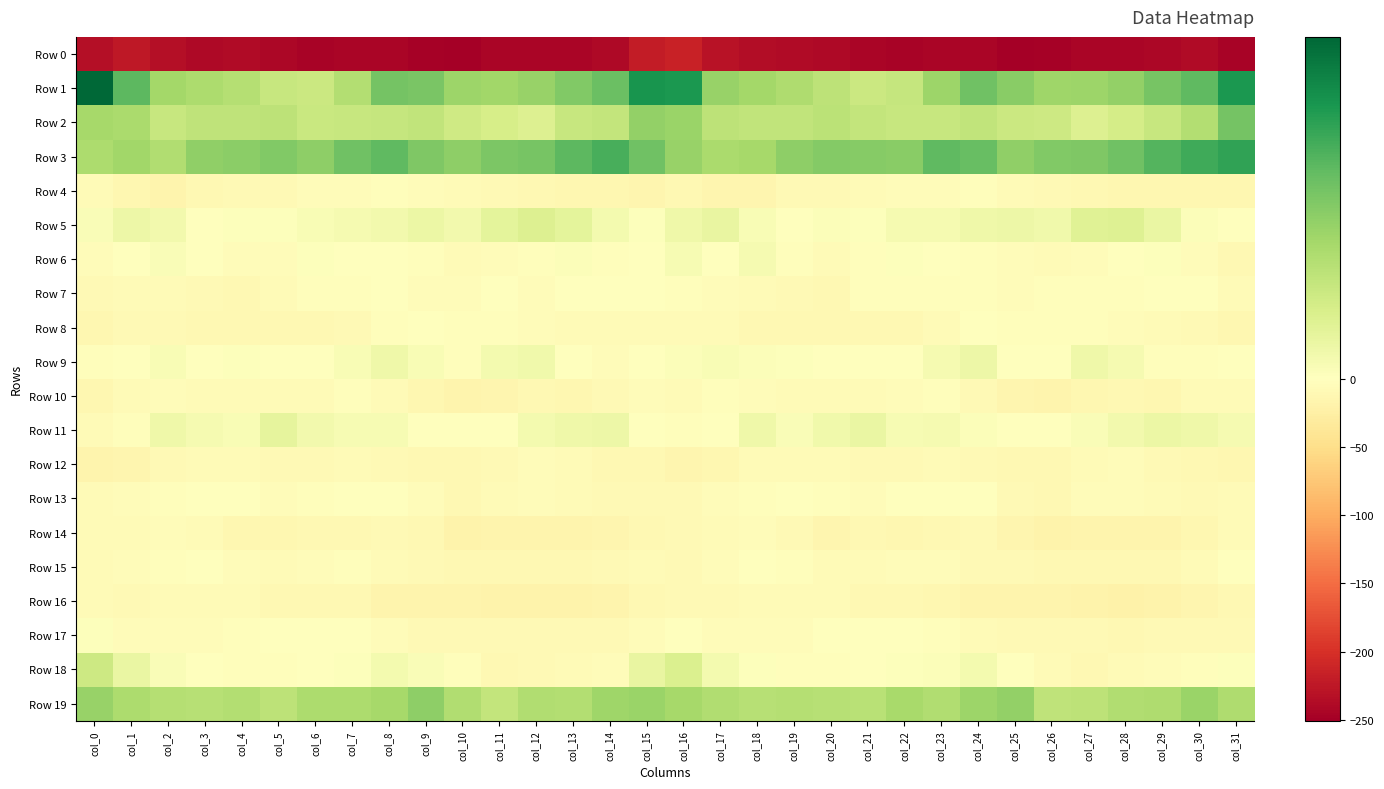

Reading left to right, list all the values displayed in this chart.

Row 0: col_0=-234.9	col_1=-223.9	col_2=-234.5	col_3=-239.0	col_4=-238.0	col_5=-242.3	col_6=-245.7	col_7=-244.6	col_8=-243.2	col_9=-248.3	col_10=-250.6	col_11=-244.2	col_12=-243.7	col_13=-243.6	col_14=-239.9	col_15=-220.4	col_16=-213.9	col_17=-230.7	col_18=-236.5	col_19=-238.4	col_20=-239.0	col_21=-244.6	col_22=-245.2	col_23=-243.9	col_24=-244.5	col_25=-250.5	col_26=-248.2	col_27=-243.0	col_28=-244.4	col_29=-242.5	col_30=-237.9	col_31=-246.5
Row 1: col_0=46.1	col_1=28.5	col_2=18.4	col_3=17.2	col_4=15.5	col_5=12.5	col_6=11.6	col_7=16.1	col_8=25.2	col_9=24.6	col_10=19.5	col_11=19.0	col_12=20.2	col_13=23.6	col_14=26.7	col_15=37.1	col_16=36.4	col_17=20.5	col_18=18.5	col_19=16.8	col_20=14.2	col_21=11.7	col_22=12.9	col_23=19.6	col_24=25.9	col_25=22.4	col_26=19.1	col_27=19.5	col_28=21.0	col_29=25.1	col_30=28.1	col_31=36.7
Row 2: col_0=18.0	col_1=17.5	col_2=12.5	col_3=13.9	col_4=13.9	col_5=14.3	col_6=12.0	col_7=12.5	col_8=12.6	col_9=13.5	col_10=10.9	col_11=9.7	col_12=8.3	col_13=12.5	col_14=13.1	col_15=21.0	col_16=19.9	col_17=14.2	col_18=13.4	col_19=13.6	col_20=14.6	col_21=13.3	col_22=12.6	col_23=12.4	col_24=13.4	col_25=11.7	col_26=11.5	col_27=8.1	col_28=9.9	col_29=12.4	col_30=16.0	col_31=25.2
Row 3: col_0=17.2	col_1=18.8	col_2=16.4	col_3=21.3	col_4=22.3	col_5=23.5	col_6=21.9	col_7=26.1	col_8=28.3	col_9=23.8	col_10=21.8	col_11=24.3	col_12=24.9	col_13=28.8	col_14=31.1	col_15=26.0	col_16=20.3	col_17=17.4	col_18=18.2	col_19=21.7	col_20=23.3	col_21=22.7	col_22=22.5	col_23=28.1	col_24=27.3	col_25=21.5	col_26=23.6	col_27=24.0	col_28=26.3	col_29=29.7	col_30=32.1	col_31=34.1
Row 4: col_0=-7.8	col_1=-12.1	col_2=-16.2	col_3=-10.9	col_4=-9.3	col_5=-8.0	col_6=-5.0	col_7=-5.1	col_8=-2.6	col_9=-4.7	col_10=-7.8	col_11=-8.8	col_12=-11.5	col_13=-12.3	col_14=-12.5	col_15=-13.8	col_16=-11.6	col_17=-13.9	col_18=-15.0	col_19=-9.6	col_20=-9.3	col_21=-6.3	col_22=-5.7	col_23=-3.9	col_24=-2.5	col_25=-6.6	col_26=-7.8	col_27=-9.9	col_28=-11.9	col_29=-12.3	col_30=-13.0	col_31=-11.9
Row 5: col_0=1.3	col_1=4.3	col_2=3.2	col_3=0.3	col_4=0.5	col_5=0.4	col_6=1.6	col_7=2.4	col_8=3.0	col_9=4.5	col_10=3.1	col_11=6.2	col_12=8.0	col_13=6.3	col_14=2.8	col_15=0.6	col_16=3.7	col_17=5.4	col_18=1.8	col_19=-0.1	col_20=0.8	col_21=0.6	col_22=2.3	col_23=2.3	col_24=3.9	col_25=4.0	col_26=3.4	col_27=7.4	col_28=7.8	col_29=5.0	col_30=1.0	col_31=-1.6
Row 6: col_0=-4.3	col_1=-1.9	col_2=1.3	col_3=0.1	col_4=-5.7	col_5=-4.0	col_6=0.5	col_7=-0.9	col_8=-1.6	col_9=-3.9	col_10=-6.1	col_11=-5.0	col_12=-2.8	col_13=0.8	col_14=-2.5	col_15=-0.3	col_16=2.1	col_17=-0.0	col_18=2.4	col_19=-2.8	col_20=-5.9	col_21=-2.0	col_22=0.5	col_23=-1.7	col_24=-2.0	col_25=-5.2	col_26=-6.1	col_27=-4.3	col_28=-1.2	col_29=0.4	col_30=-4.7	col_31=-10.3
Row 7: col_0=-8.5	col_1=-6.8	col_2=-6.5	col_3=-8.3	col_4=-10.9	col_5=-5.9	col_6=-2.3	col_7=-3.2	col_8=-1.2	col_9=-4.1	col_10=-5.1	col_11=-1.7	col_12=-4.4	col_13=-1.4	col_14=-1.7	col_15=-0.3	col_16=-3.0	col_17=-5.0	col_18=-7.0	col_19=-9.3	col_20=-10.7	col_21=-3.2	col_22=-3.4	col_23=-2.2	col_24=-2.0	col_25=-5.1	col_26=-3.6	col_27=-2.1	col_28=-3.9	col_29=-1.1	col_30=-1.9	col_31=-6.0
Row 8: col_0=-12.7	col_1=-9.2	col_2=-9.1	col_3=-10.5	col_4=-11.2	col_5=-10.6	col_6=-11.6	col_7=-8.3	col_8=-2.7	col_9=-1.4	col_10=-3.2	col_11=-2.1	col_12=-4.3	col_13=-6.8	col_14=-6.6	col_15=-7.0	col_16=-6.7	col_17=-6.6	col_18=-10.2	col_19=-10.4	col_20=-11.4	col_21=-10.6	col_22=-11.1	col_23=-5.9	col_24=-1.7	col_25=-2.2	col_26=-2.8	col_27=-2.4	col_28=-5.7	col_29=-6.7	col_30=-8.1	col_31=-12.5
Row 9: col_0=-3.2	col_1=-1.2	col_2=1.5	col_3=0.3	col_4=0.6	col_5=-1.3	col_6=-0.8	col_7=1.6	col_8=3.9	col_9=1.6	col_10=-2.3	col_11=2.6	col_12=3.4	col_13=-1.0	col_14=-4.0	col_15=-0.7	col_16=0.9	col_17=1.7	col_18=0.8	col_19=0.5	col_20=0.3	col_21=-1.4	col_22=0.2	col_23=2.3	col_24=4.1	col_25=-1.0	col_26=-0.6	col_27=3.7	col_28=2.2	col_29=-3.0	col_30=-3.4	col_31=-0.2
Row 10: col_0=-12.6	col_1=-6.8	col_2=-4.0	col_3=-7.3	col_4=-7.2	col_5=-6.7	col_6=-6.6	col_7=-2.2	col_8=-6.7	col_9=-13.2	col_10=-17.5	col_11=-14.3	col_12=-10.6	col_13=-12.2	col_14=-8.9	col_15=-5.6	col_16=-5.9	col_17=-3.3	col_18=-5.9	col_19=-7.3	col_20=-6.7	col_21=-7.5	col_22=-4.7	col_23=-2.9	col_24=-9.2	col_25=-15.5	col_26=-16.6	col_27=-12.9	col_28=-10.2	col_29=-12.6	col_30=-6.9	col_31=-7.4
Row 11: col_0=-7.0	col_1=-3.9	col_2=3.7	col_3=2.3	col_4=1.6	col_5=5.8	col_6=3.0	col_7=1.9	col_8=1.9	col_9=-0.3	col_10=-1.8	col_11=-0.0	col_12=2.7	col_13=3.8	col_14=4.3	col_15=-0.0	col_16=-3.1	col_17=-0.4	col_18=3.8	col_19=1.3	col_20=3.5	col_21=4.9	col_22=1.9	col_23=2.3	col_24=1.0	col_25=-0.9	col_26=-1.6	col_27=1.3	col_28=3.0	col_29=4.4	col_30=3.6	col_31=2.3
Row 12: col_0=-16.6	col_1=-14.7	col_2=-8.2	col_3=-6.0	col_4=-7.6	col_5=-7.9	col_6=-9.1	col_7=-7.6	col_8=-8.1	col_9=-9.8	col_10=-11.2	col_11=-8.5	col_12=-4.0	col_13=-7.8	col_14=-10.9	col_15=-11.6	col_16=-13.8	col_17=-12.1	col_18=-6.7	col_19=-7.0	col_20=-7.1	col_21=-9.4	col_22=-8.2	col_23=-7.6	col_24=-8.8	col_25=-10.6	col_26=-10.7	col_27=-6.4	col_28=-4.7	col_29=-9.4	col_30=-11.5	col_31=-13.4
Row 13: col_0=-6.2	col_1=-5.1	col_2=-2.6	col_3=-1.8	col_4=-1.7	col_5=-4.8	col_6=-2.1	col_7=-1.3	col_8=-1.4	col_9=-5.2	col_10=-11.0	col_11=-7.5	col_12=-4.3	col_13=-6.1	col_14=-8.3	col_15=-9.7	col_16=-8.6	col_17=-4.9	col_18=-2.3	col_19=-1.3	col_20=-3.1	col_21=-4.5	col_22=-1.3	col_23=-1.3	col_24=-1.8	col_25=-8.2	col_26=-10.3	col_27=-5.7	col_28=-4.7	col_29=-6.9	col_30=-7.9	col_31=-6.5
Row 14: col_0=-7.1	col_1=-7.1	col_2=-5.3	col_3=-7.2	col_4=-13.3	col_5=-12.4	col_6=-10.8	col_7=-11.2	col_8=-8.6	col_9=-11.6	col_10=-19.1	col_11=-17.3	col_12=-16.9	col_13=-16.8	col_14=-14.8	col_15=-11.0	col_16=-9.4	col_17=-7.4	col_18=-5.4	col_19=-9.2	col_20=-14.6	col_21=-10.7	col_22=-11.9	col_23=-9.9	col_24=-8.4	col_25=-15.2	col_26=-18.8	col_27=-16.8	col_28=-17.2	col_29=-16.1	col_30=-12.7	col_31=-6.3
Row 15: col_0=-6.0	col_1=-5.3	col_2=-2.2	col_3=-1.1	col_4=-5.4	col_5=-7.4	col_6=-5.1	col_7=-3.5	col_8=-7.2	col_9=-8.2	col_10=-11.0	col_11=-11.1	col_12=-10.8	col_13=-11.1	col_14=-8.3	col_15=-7.4	col_16=-8.1	col_17=-5.3	col_18=-1.4	col_19=-2.1	col_20=-7.2	col_21=-6.4	col_22=-4.3	col_23=-4.5	col_24=-8.0	col_25=-9.1	col_26=-11.2	col_27=-10.8	col_28=-11.4	col_29=-10.2	col_30=-6.3	col_31=-1.4
Row 16: col_0=-6.7	col_1=-8.3	col_2=-7.6	col_3=-6.1	col_4=-6.1	col_5=-9.9	col_6=-10.9	col_7=-10.7	col_8=-16.2	col_9=-17.1	col_10=-17.2	col_11=-17.7	col_12=-19.4	col_13=-19.4	col_14=-16.7	col_15=-10.6	col_16=-8.7	col_17=-8.8	col_18=-6.7	col_19=-6.0	col_20=-6.8	col_21=-11.4	col_22=-9.8	col_23=-12.8	col_24=-17.3	col_25=-17.1	col_26=-16.9	col_27=-18.5	col_28=-20.1	col_29=-18.4	col_30=-15.1	col_31=-10.4
Row 17: col_0=0.4	col_1=-4.0	col_2=-4.2	col_3=-4.7	col_4=-3.1	col_5=-1.5	col_6=-0.9	col_7=-1.2	col_8=-4.3	col_9=-8.3	col_10=-8.0	col_11=-9.4	col_12=-9.4	col_13=-9.6	col_14=-9.6	col_15=-4.5	col_16=-1.3	col_17=-4.7	col_18=-4.1	col_19=-4.7	col_20=-1.9	col_21=-1.8	col_22=-0.3	col_23=-2.3	col_24=-6.1	col_25=-8.3	col_26=-8.5	col_27=-9.4	col_28=-9.9	col_29=-9.5	col_30=-9.7	col_31=-8.3
Row 18: col_0=11.3	col_1=4.7	col_2=1.3	col_3=-1.2	col_4=-3.6	col_5=-2.4	col_6=0.3	col_7=0.5	col_8=2.8	col_9=1.3	col_10=-3.8	col_11=-10.7	col_12=-8.7	col_13=-6.0	col_14=-4.8	col_15=5.1	col_16=8.3	col_17=2.7	col_18=0.4	col_19=-2.3	col_20=-3.6	col_21=-1.1	col_22=0.5	col_23=0.9	col_24=2.8	col_25=0.2	col_26=-7.6	col_27=-10.3	col_28=-7.8	col_29=-5.5	col_30=-3.8	col_31=0.4
Row 19: col_0=20.5	col_1=17.2	col_2=15.6	col_3=15.2	col_4=16.0	col_5=14.2	col_6=17.1	col_7=17.0	col_8=18.0	col_9=21.8	col_10=16.4	col_11=13.0	col_12=16.5	col_13=16.0	col_14=19.3	col_15=20.1	col_16=18.3	col_17=16.3	col_18=15.1	col_19=15.7	col_20=15.1	col_21=15.1	col_22=17.8	col_23=16.5	col_24=19.7	col_25=21.0	col_26=13.8	col_27=14.2	col_28=16.4	col_29=16.8	col_30=19.9	col_31=16.8